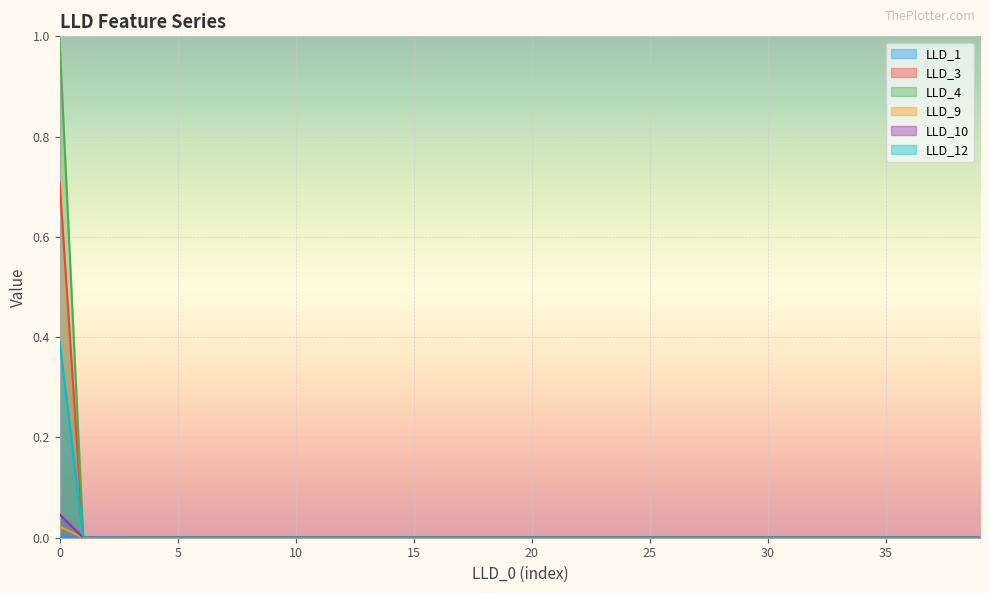

Count the number of categories in the chart.

40